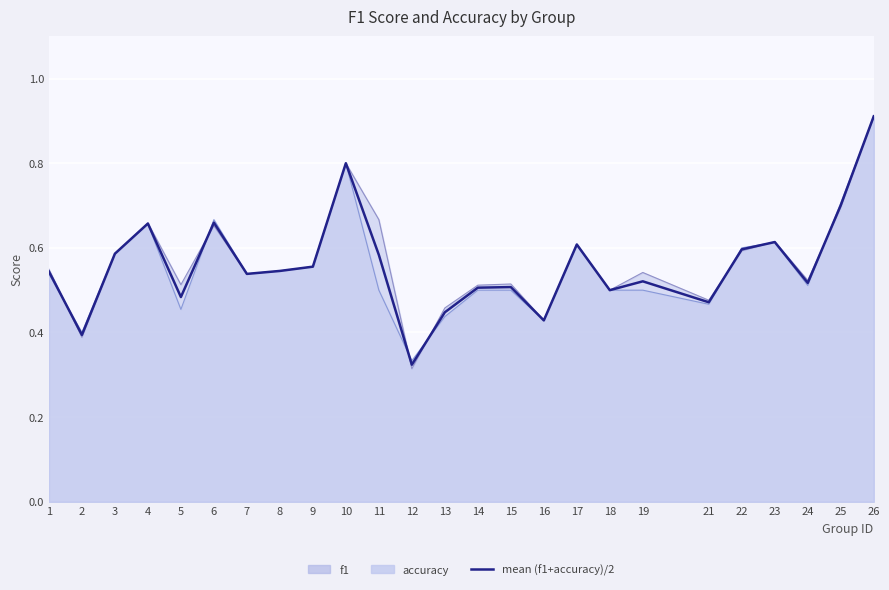

The chart shows a value of 0.9 at 15. True or false?

False